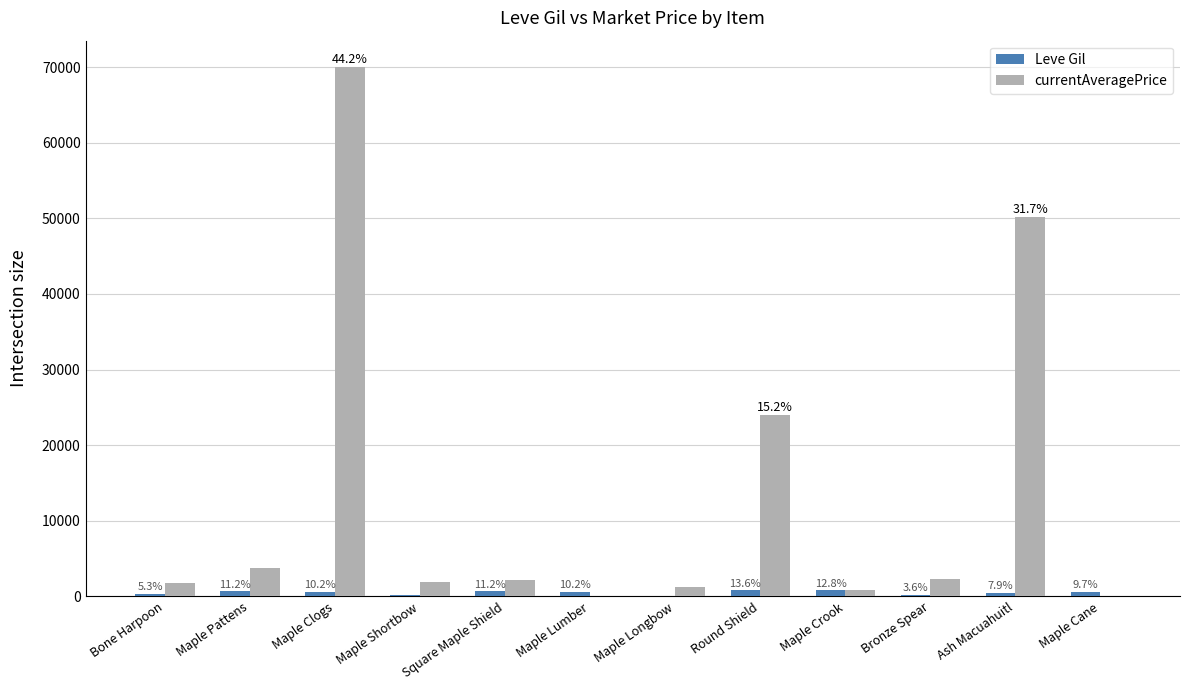

At which category does the chart reach its minimum across all series?

Maple Cane